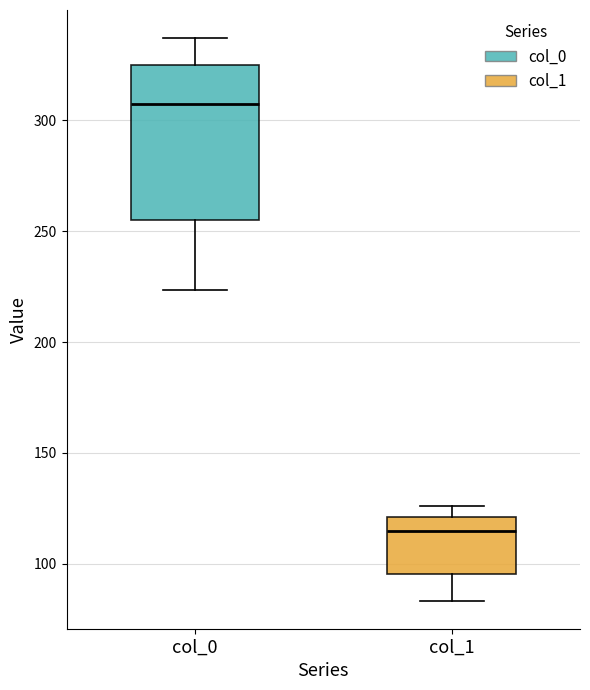

Reading left to right, read every box against the y-axis: the position of its median line, the range the box covers, and the ends of its whiskers. The values are not printed on the chart, so give them approximately, as read against the axis.

col_0: median 305, box 255 to 325, whiskers 225 to 335
col_1: median 115, box 95 to 120, whiskers 85 to 125